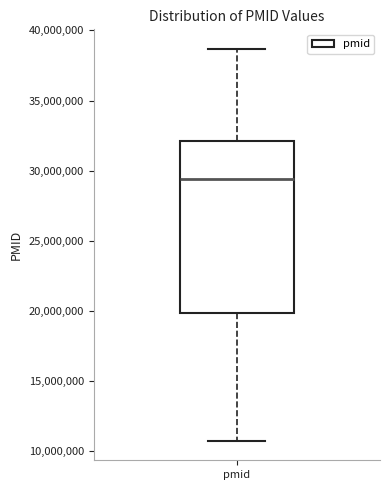

Transcribe this box plot: give where the median line is, the range the box spans, and where the two whiskers end, as read against the y-axis. The values are not printed on the chart, so give them approximately, as read against the axis.

median 29500000, box 20000000 to 32000000, whiskers 10500000 to 38500000